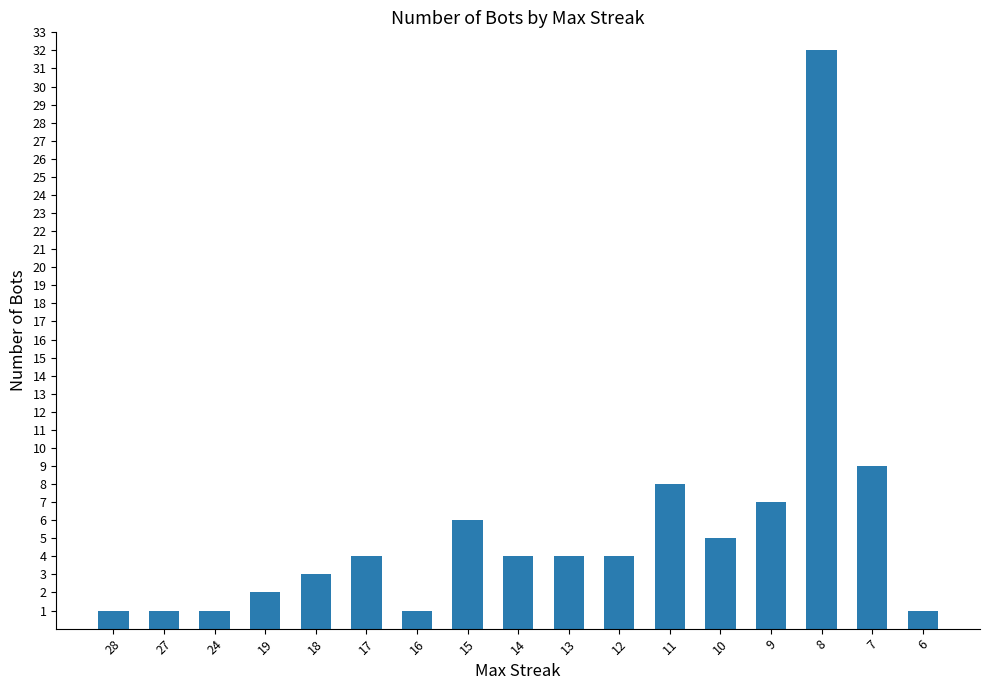

Is it true that the value at 9 is 12?

False